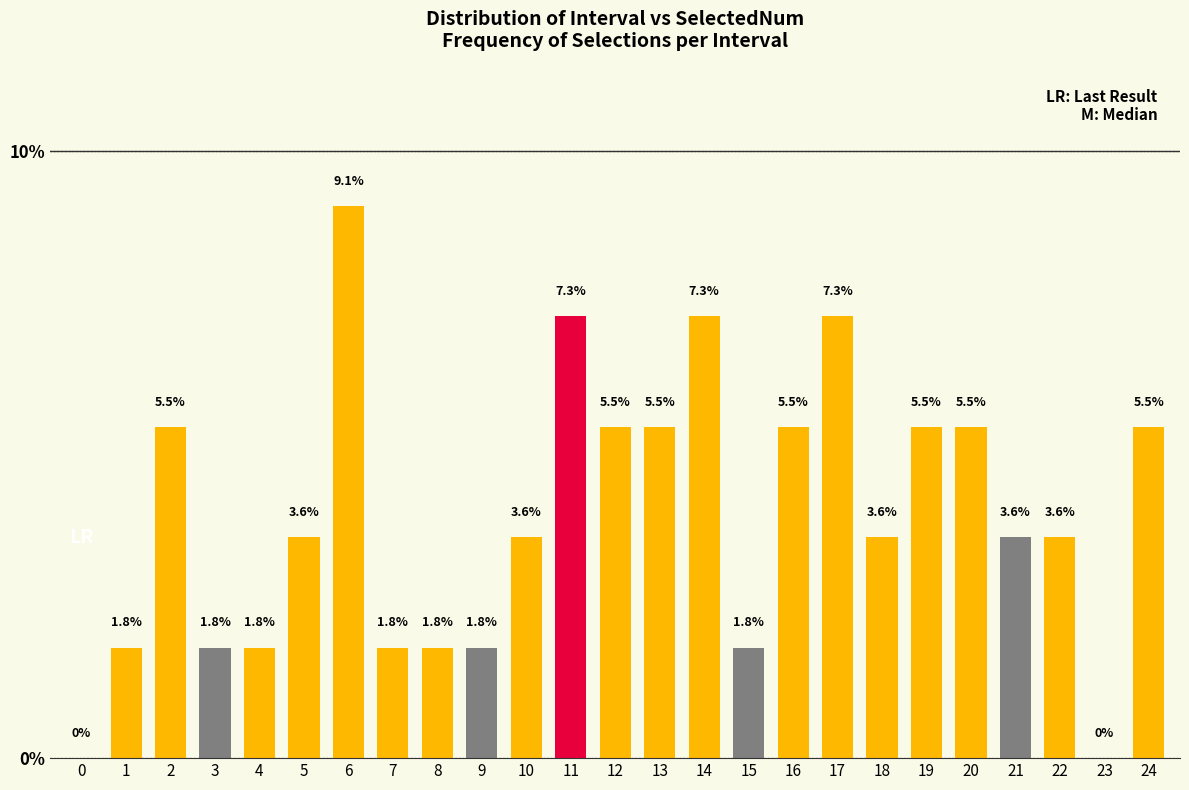

Reading left to right, what are all the values shown in this chart?

0=0.0	1=1.8	2=5.5	3=1.8	4=1.8	5=3.6	6=9.1	7=1.8	8=1.8	9=1.8	10=3.6	11=7.3	12=5.5	13=5.5	14=7.3	15=1.8	16=5.5	17=7.3	18=3.6	19=5.5	20=5.5	21=3.6	22=3.6	23=0.0	24=5.5